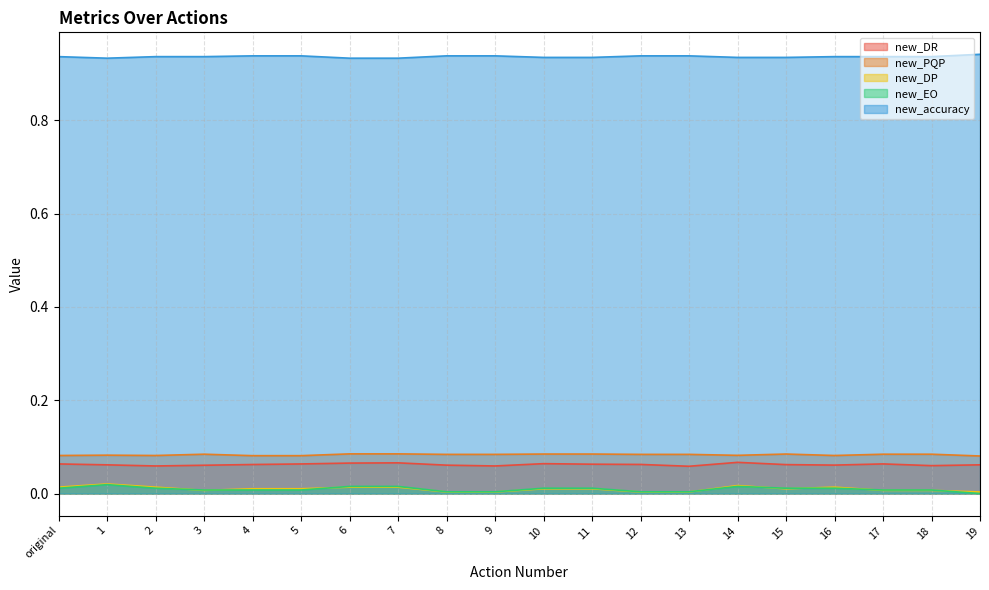

Which series changed the most between 4 and 16?

new_EO